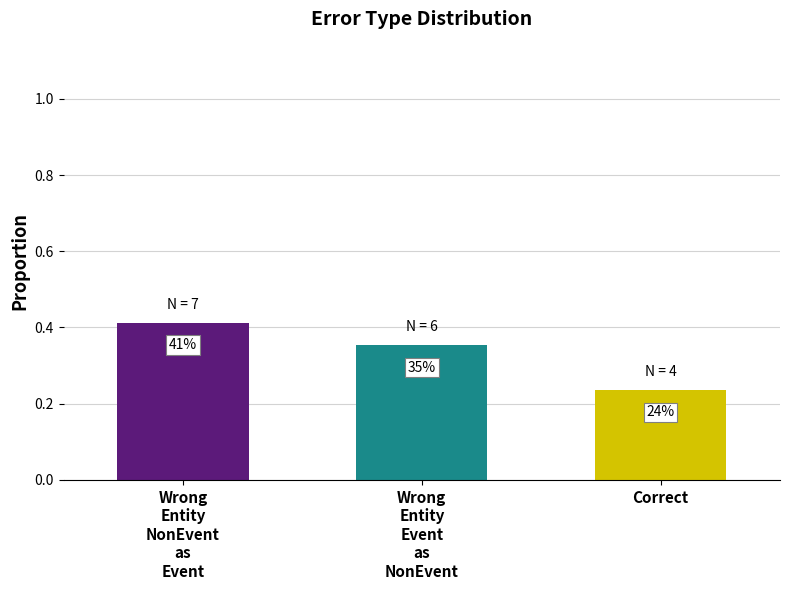

What is the sum of the values at Wrong
Entity
Event
as
NonEvent and Correct?

0.6